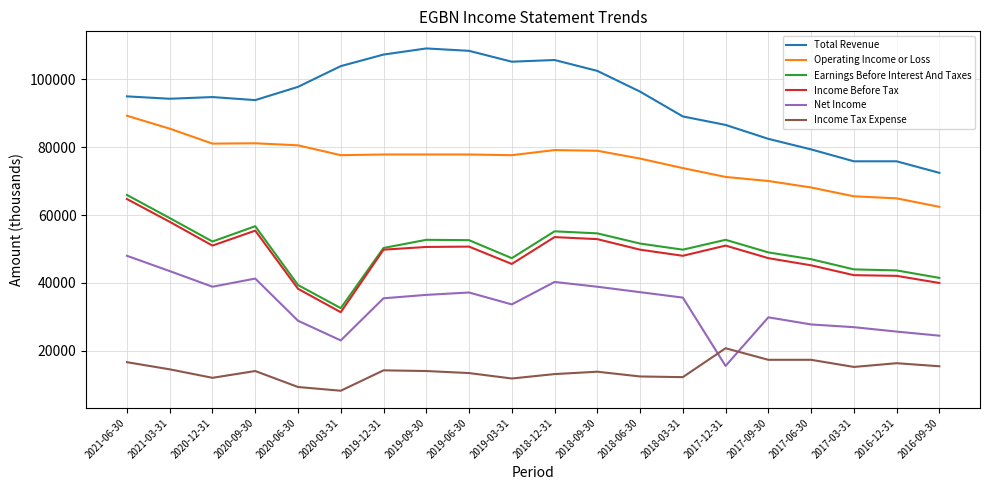

What position from the left is 2017-06-30?

17